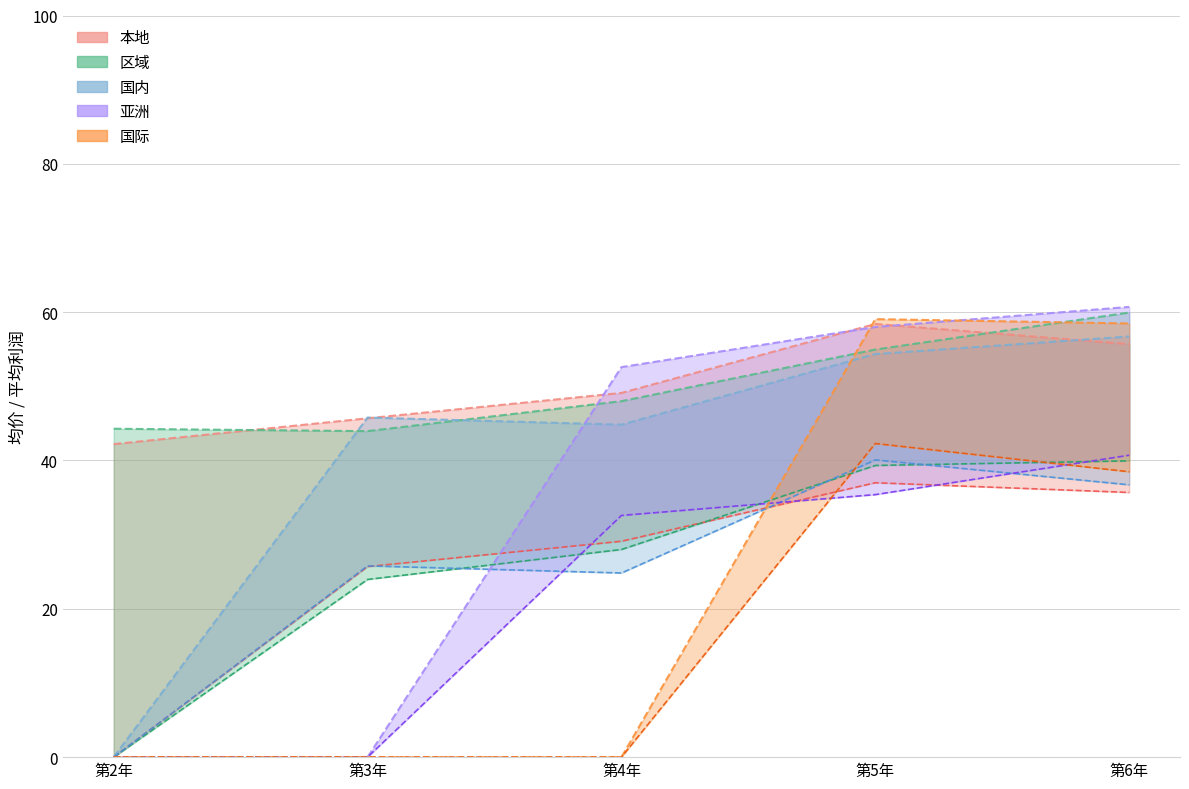

What is the spread (max minus min) of values at 第4年?

52.6